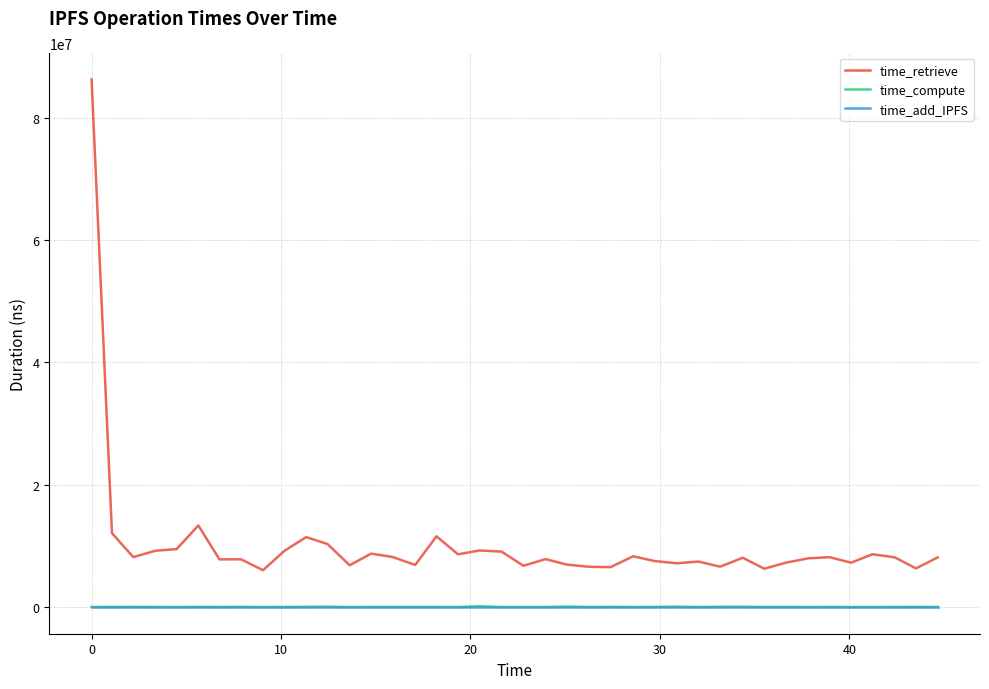

What is the greatest value displayed?

86231283